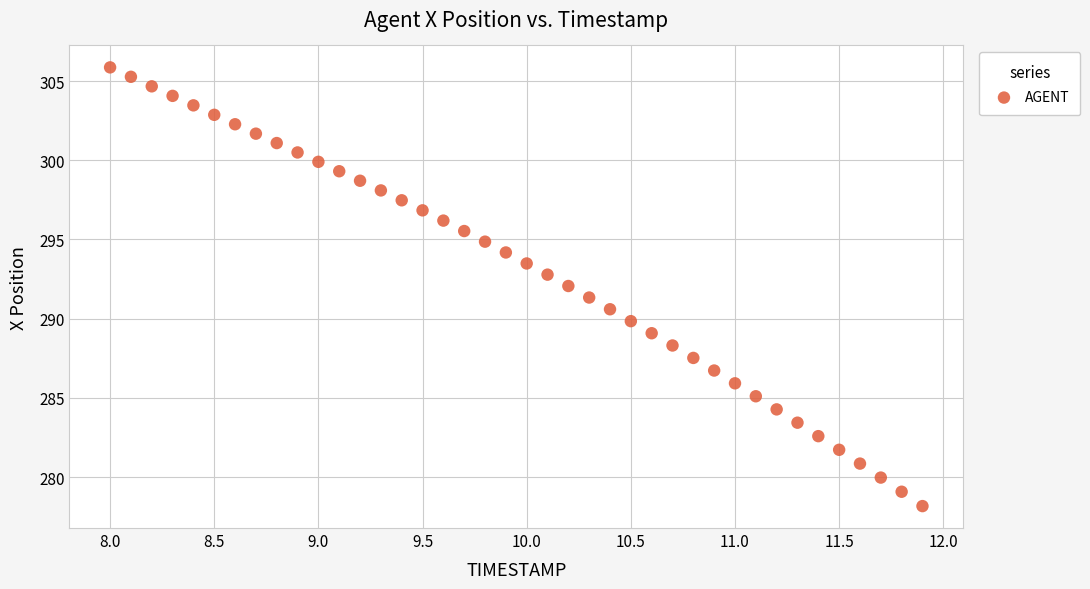

What is the range of X values (max minus min)?

3.9